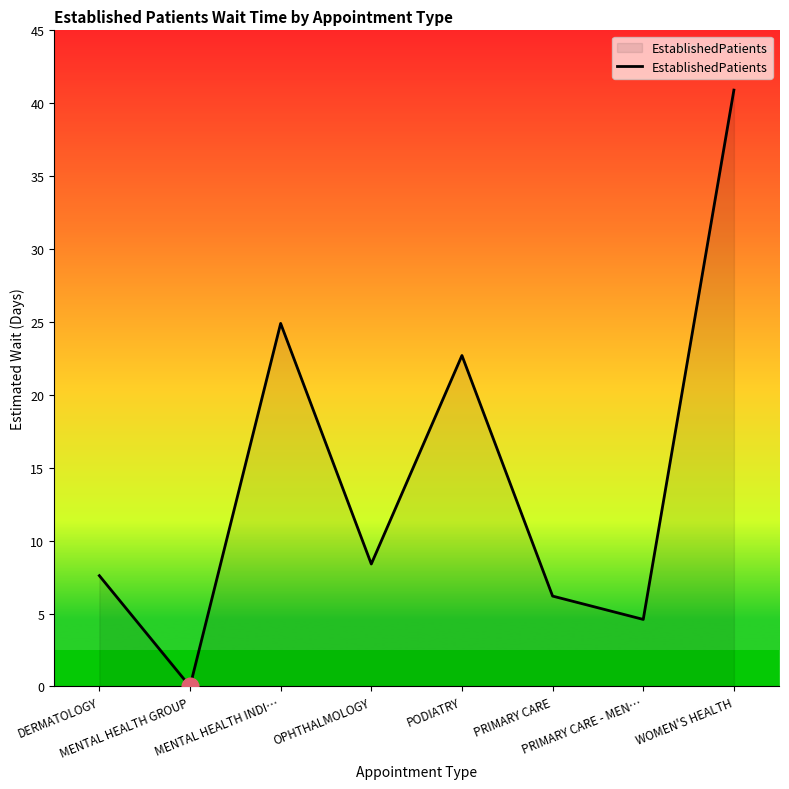

The chart shows a value of 34.5 at PODIATRY. True or false?

False